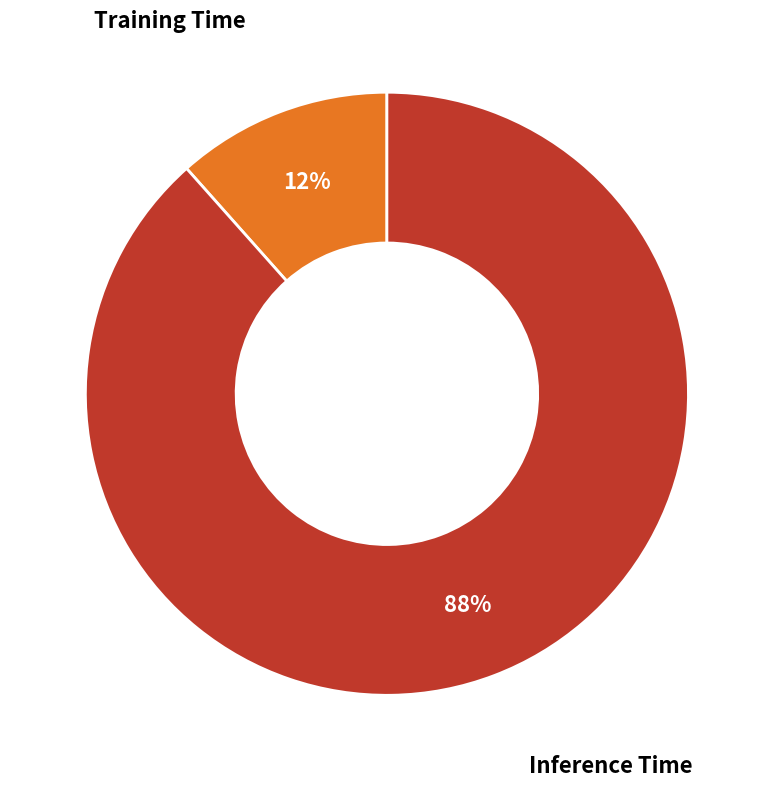

Count the number of slices in the pie.

2